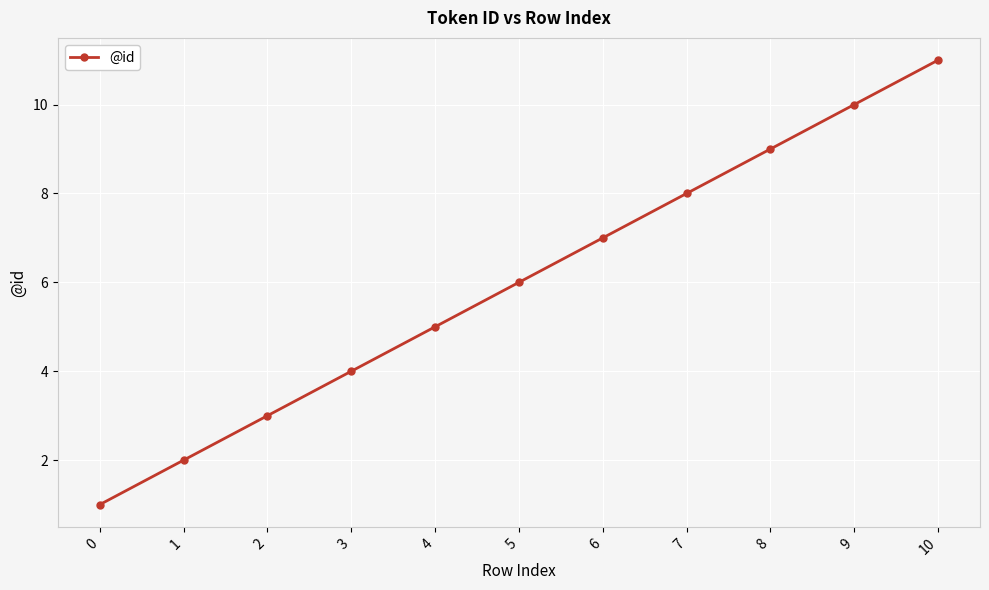

What is the value of the 6th point from the left?

6